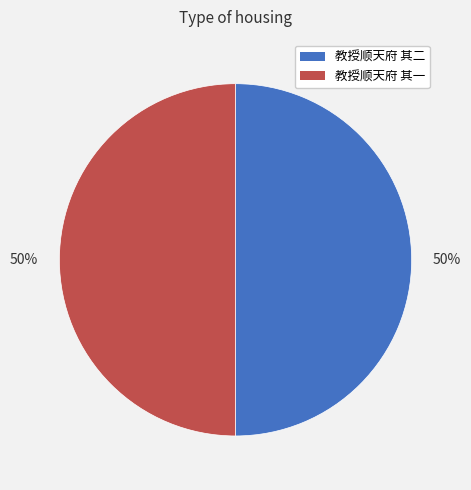

To the nearest percent, what is the average slice percentage?

50%